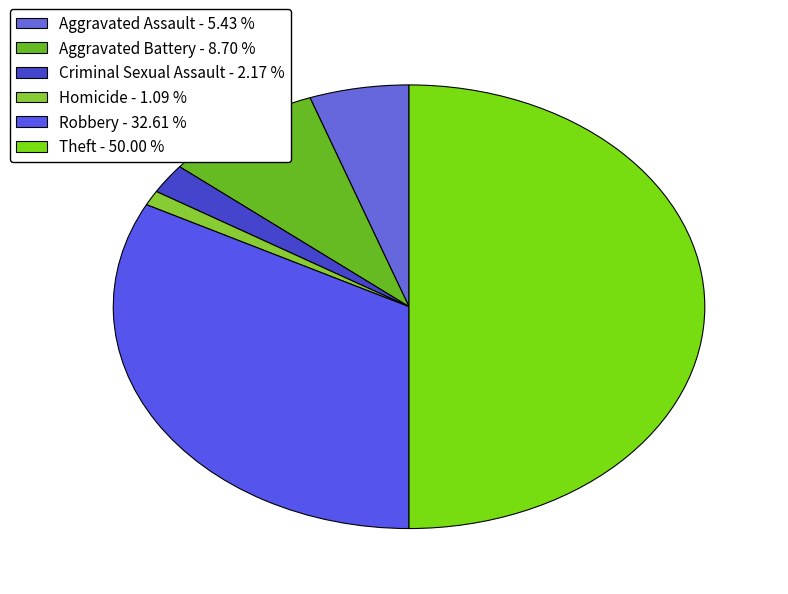

Which category has the biggest portion of the pie?

Theft